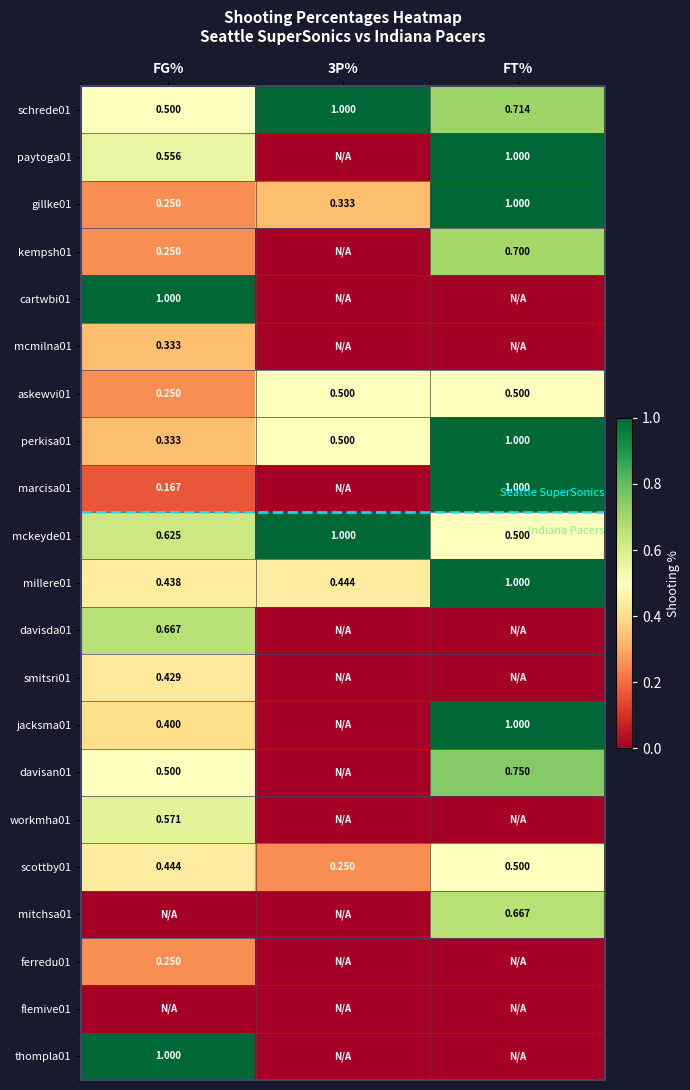

Where is gillke01 nearest to the value 0?

FG%